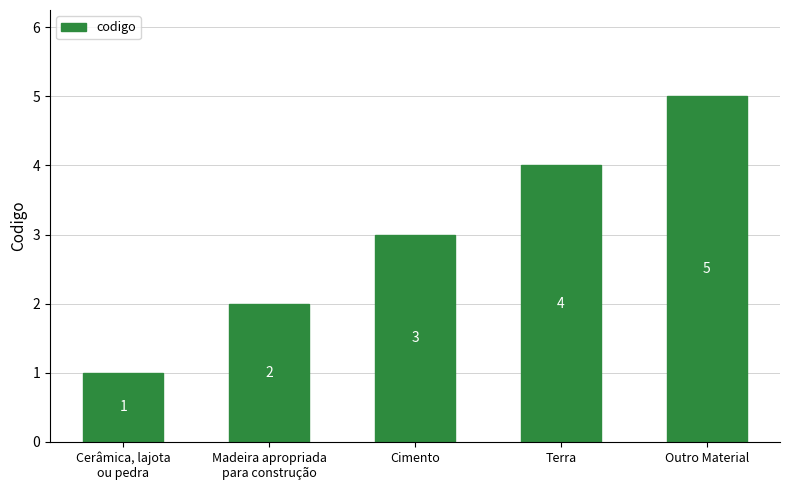

What is the average value?

3